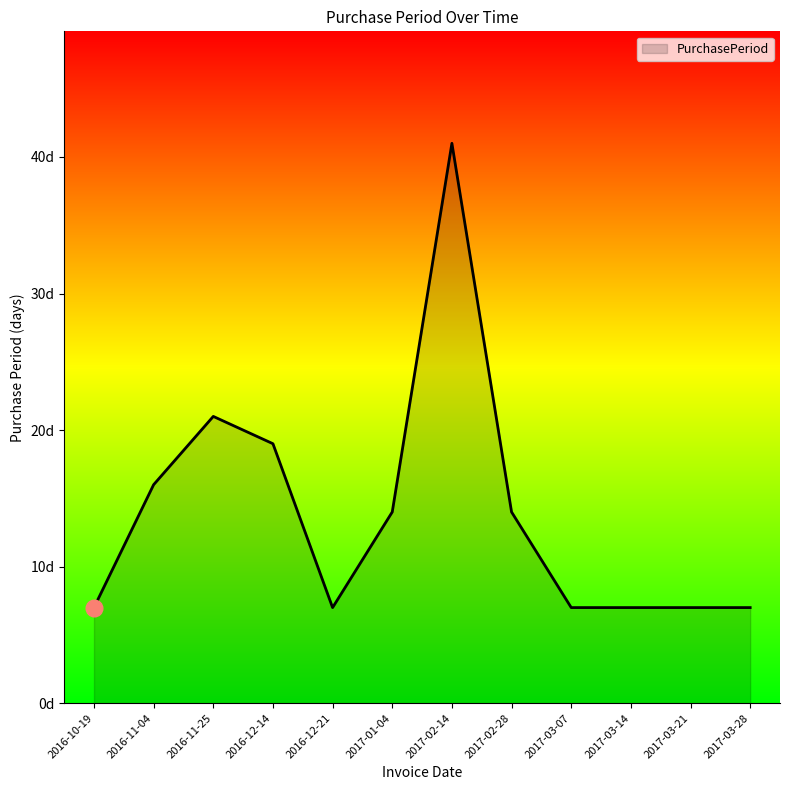

True or false: the data shows 7 at 2017-03-07.

True